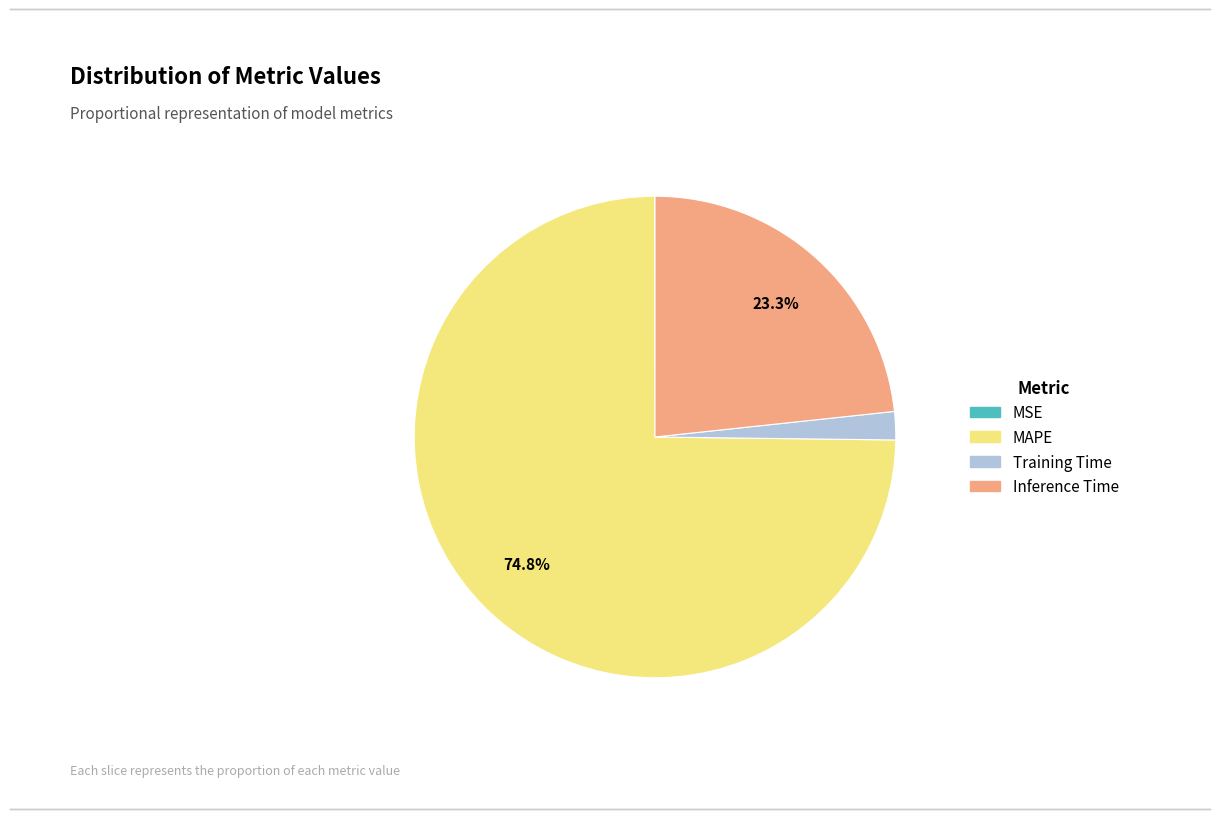

Is MAPE the majority of the pie?

Yes